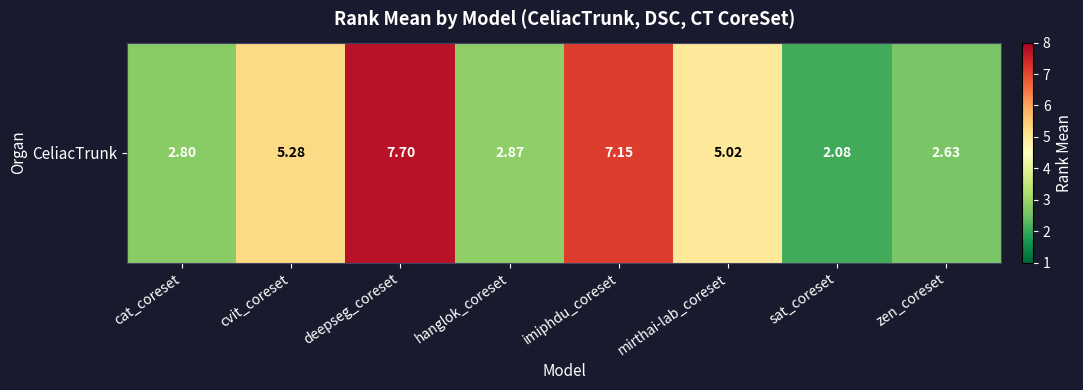

Is it true that the value at cat_coreset is 2.8?

True